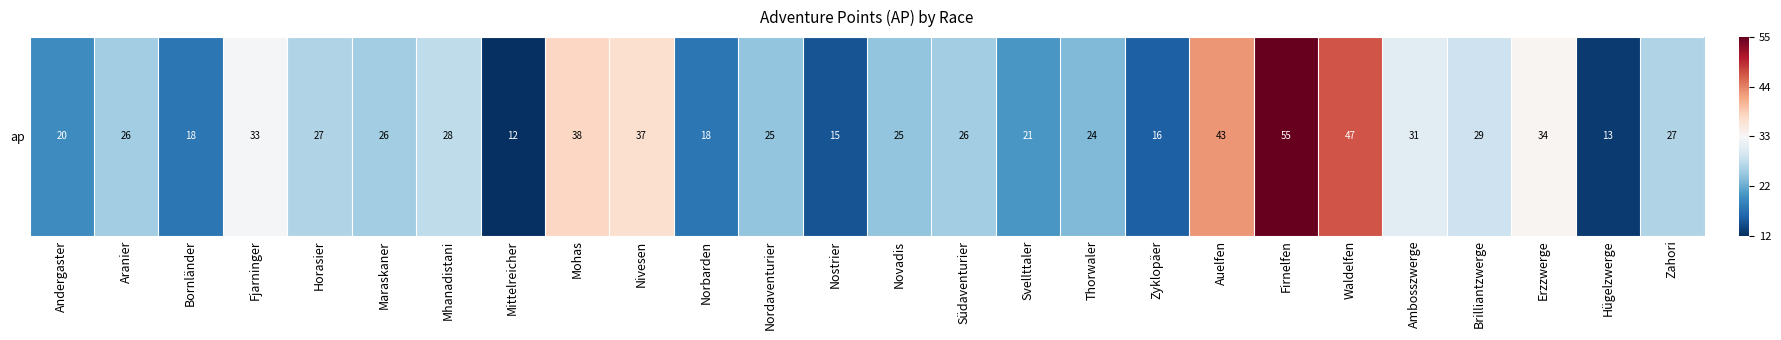

Which has a higher value, Waldelfen or Fjarninger?

Waldelfen